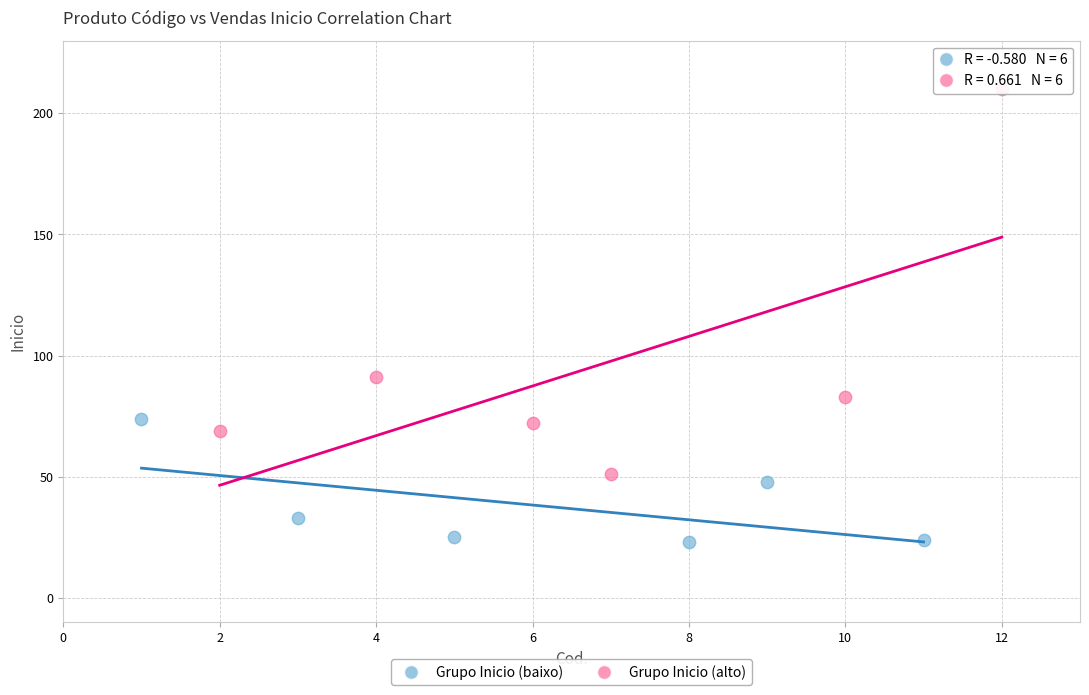

Which series has the largest Y range (max minus min)?

Grupo Inicio (alto)